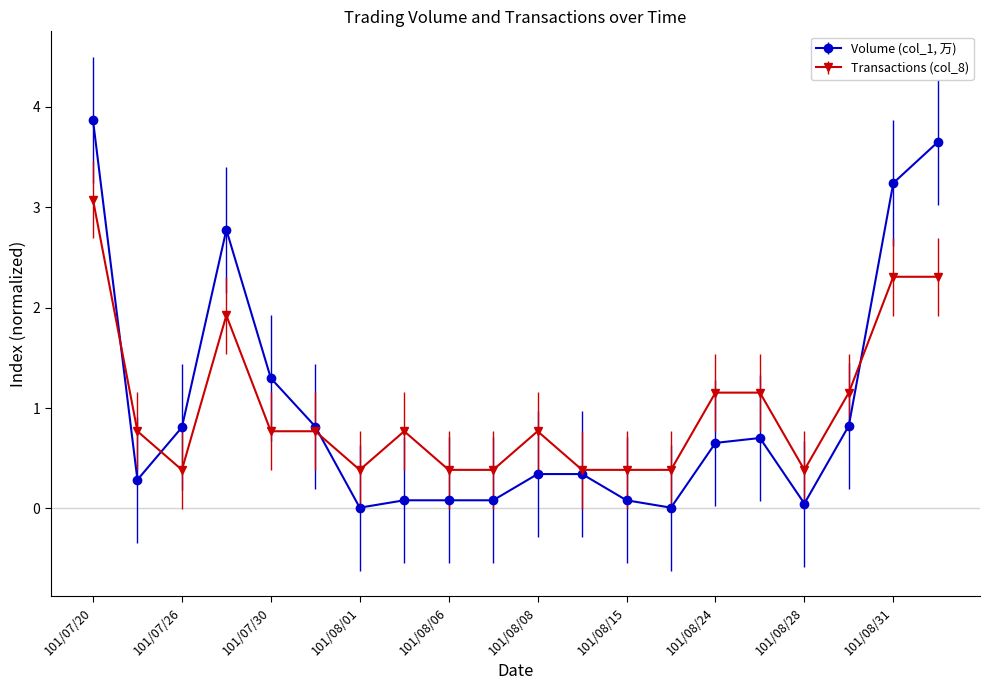

At how many categories does at least one series exceed 1?

8